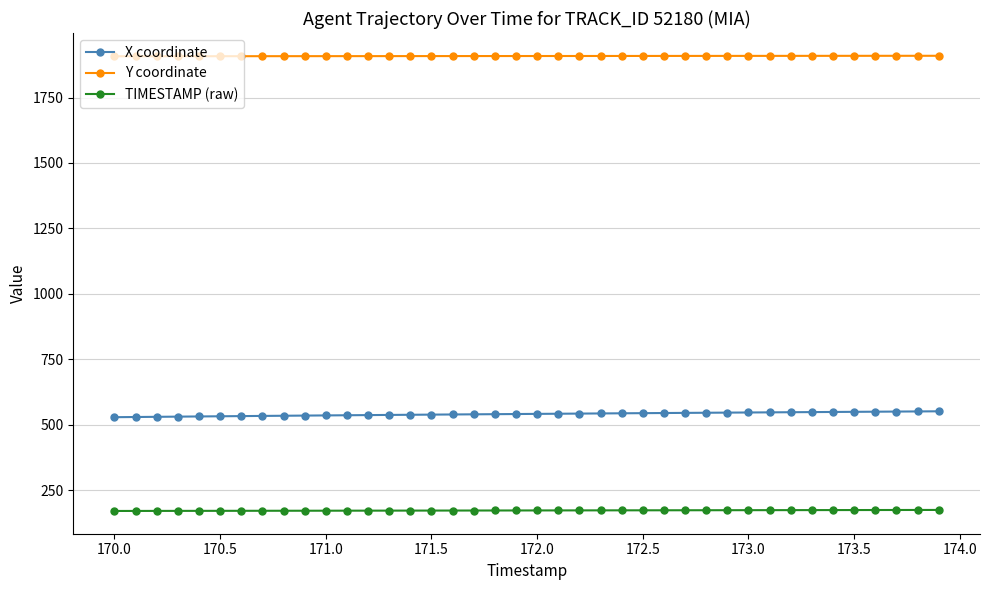

What is the maximum value for Y coordinate?

1909.8